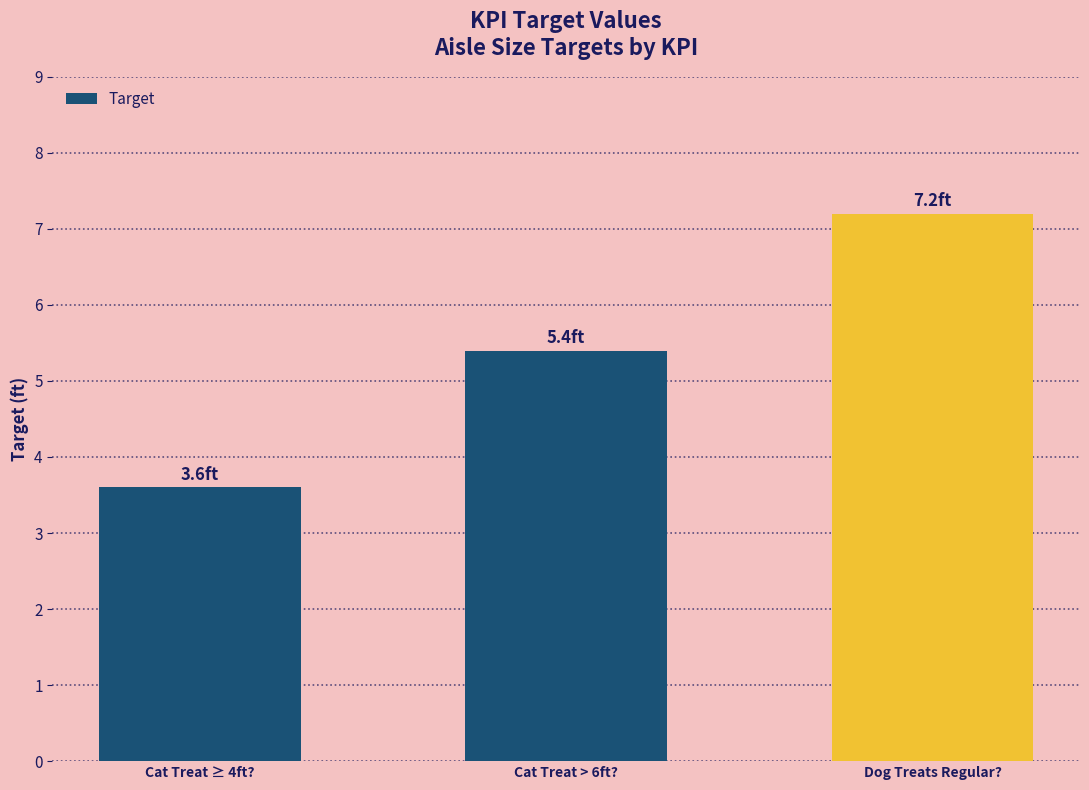

What is the difference between the values at Cat Treat ≥ 4ft? and Cat Treat > 6ft??

1.8